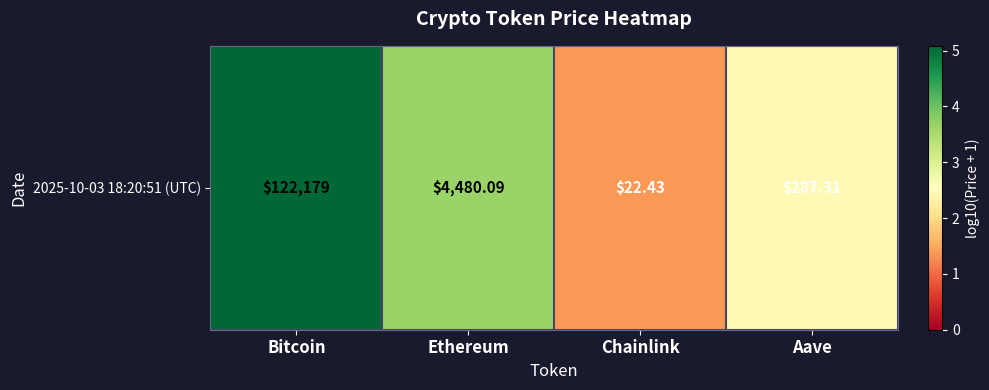

Is it true that the value at Chainlink is 0.8?

False